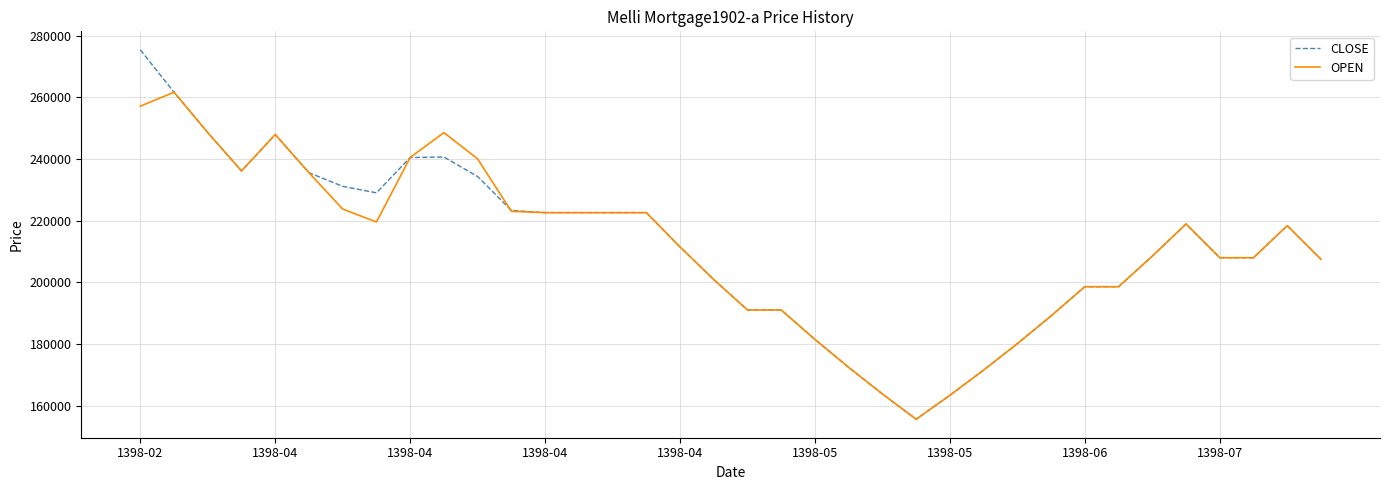

What is the highest value of the OPEN series?

261604